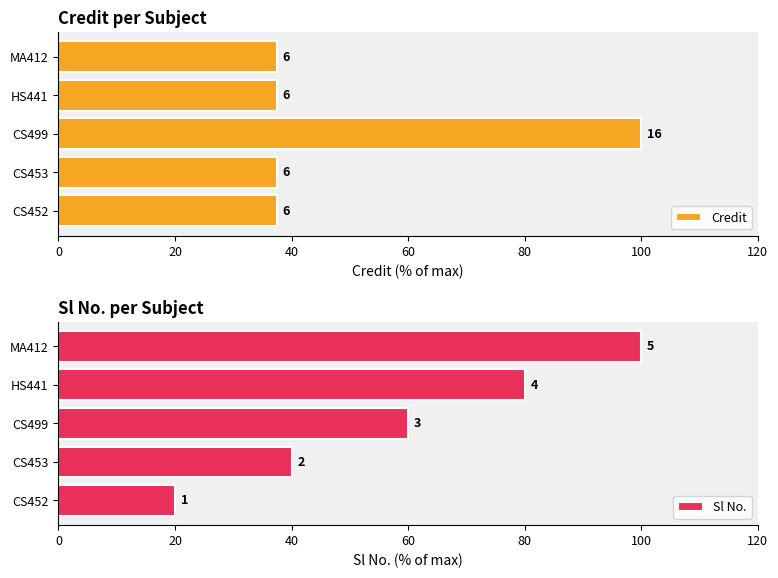

Reading right to left, extract all data points from this chart.

Credit: 37.5	37.5	100.0	37.5	37.5
Sl No.: 100.0	80.0	60.0	40.0	20.0